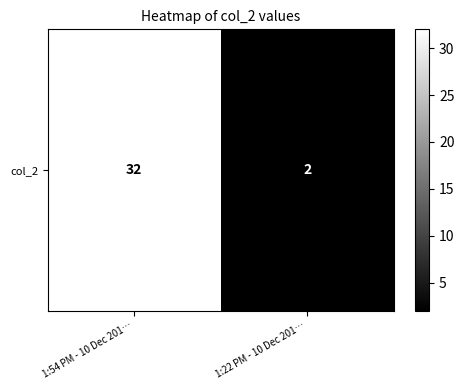

How many distinct data groups are displayed?

1